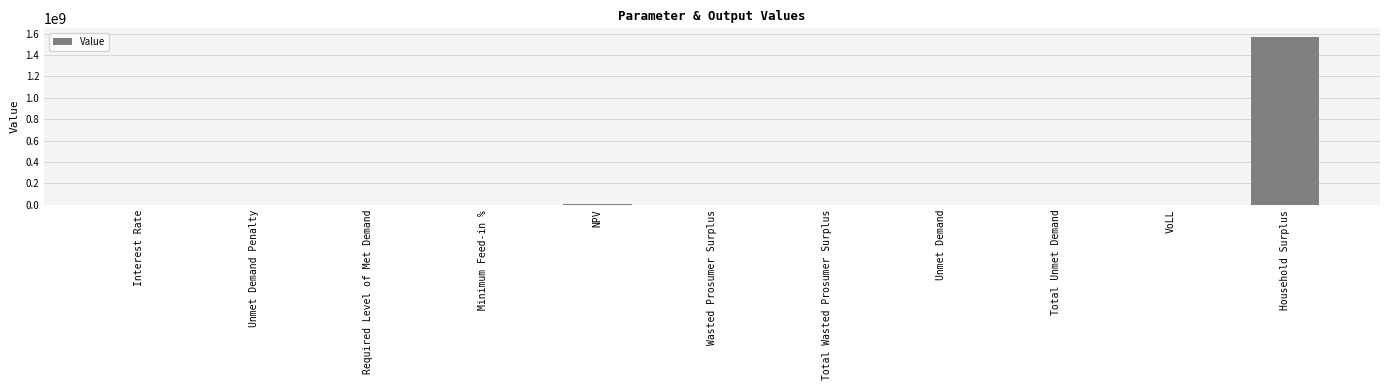

What is the sum of all values?

1573890797.4